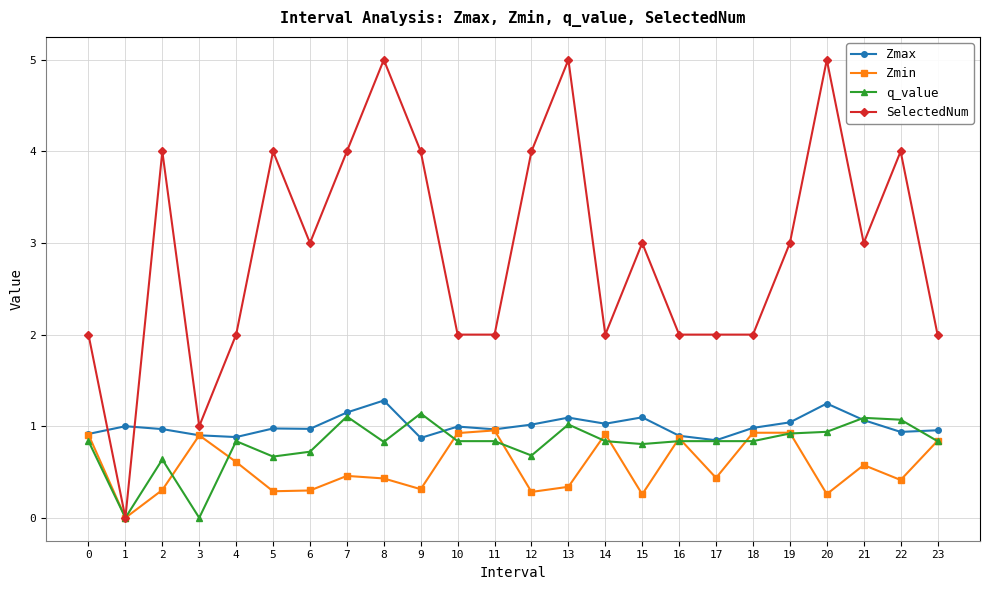

What is the value of the SelectedNum point at the 1st from the left?

2.0